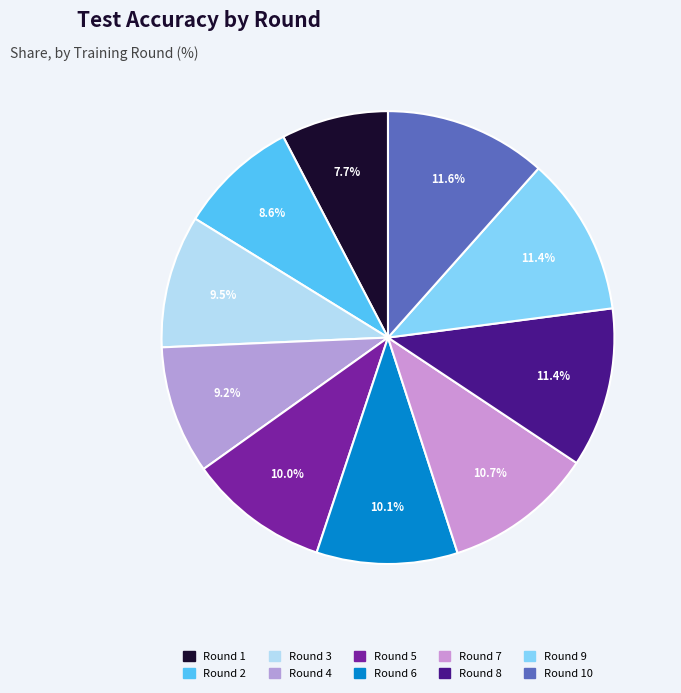

What is the smallest slice in the pie chart?

Round 1